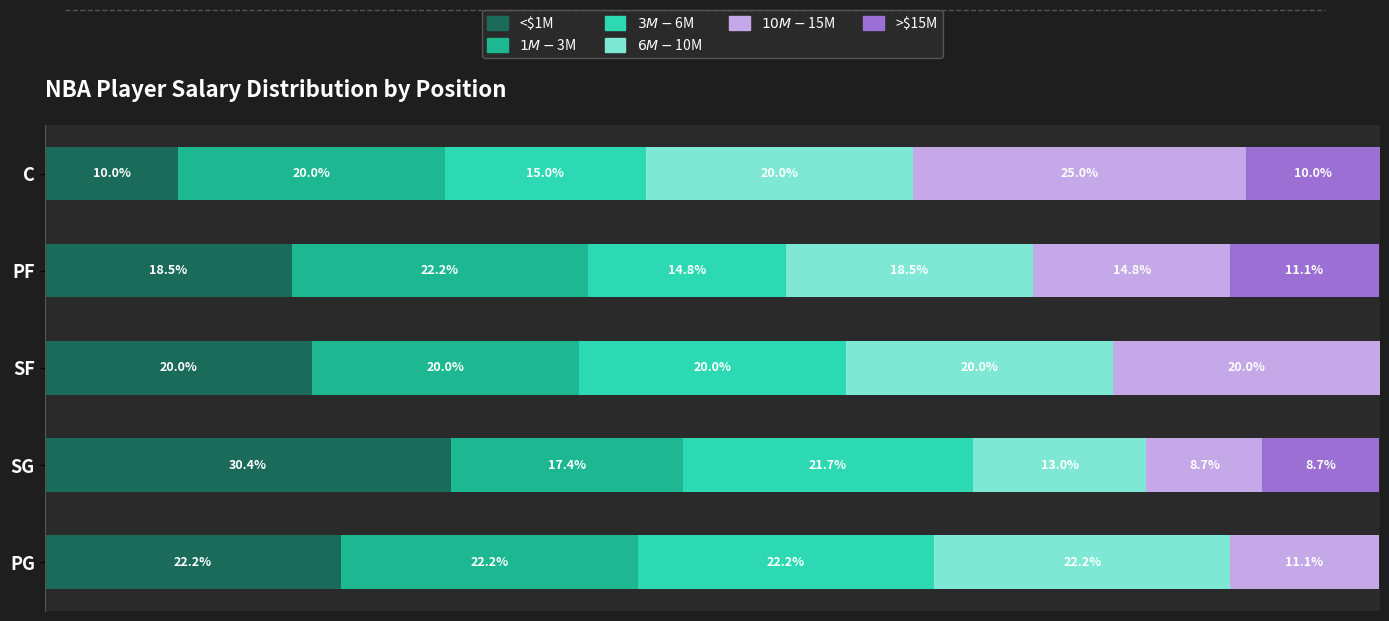

Which category has the highest value in the <$1M series?

SG